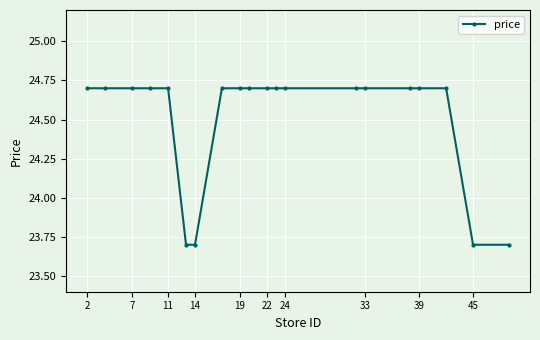

Count the values in the range 24 to 25.

16